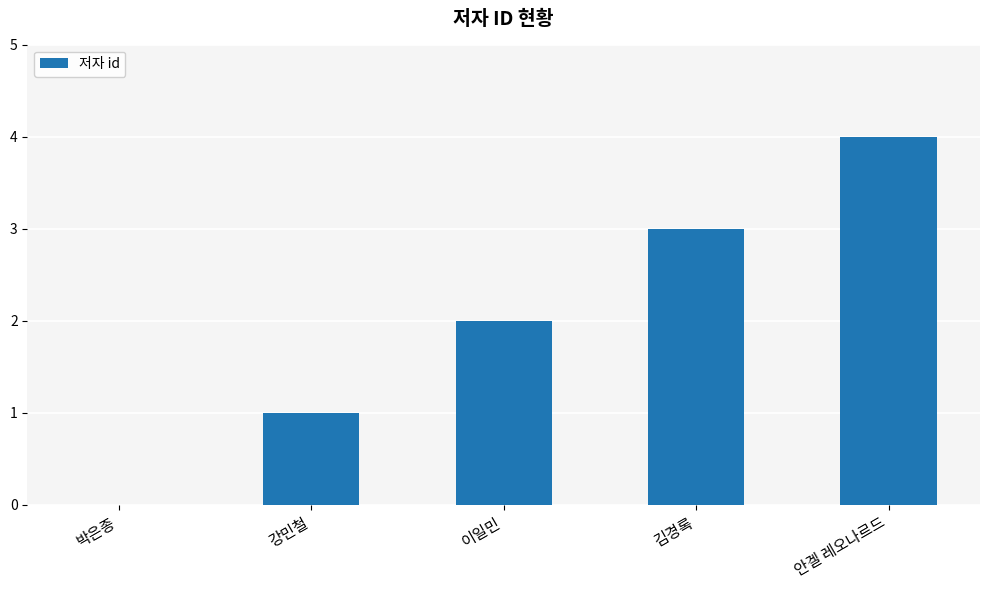

Which has a higher value, 안겔 레오나르드 or 이일민?

안겔 레오나르드